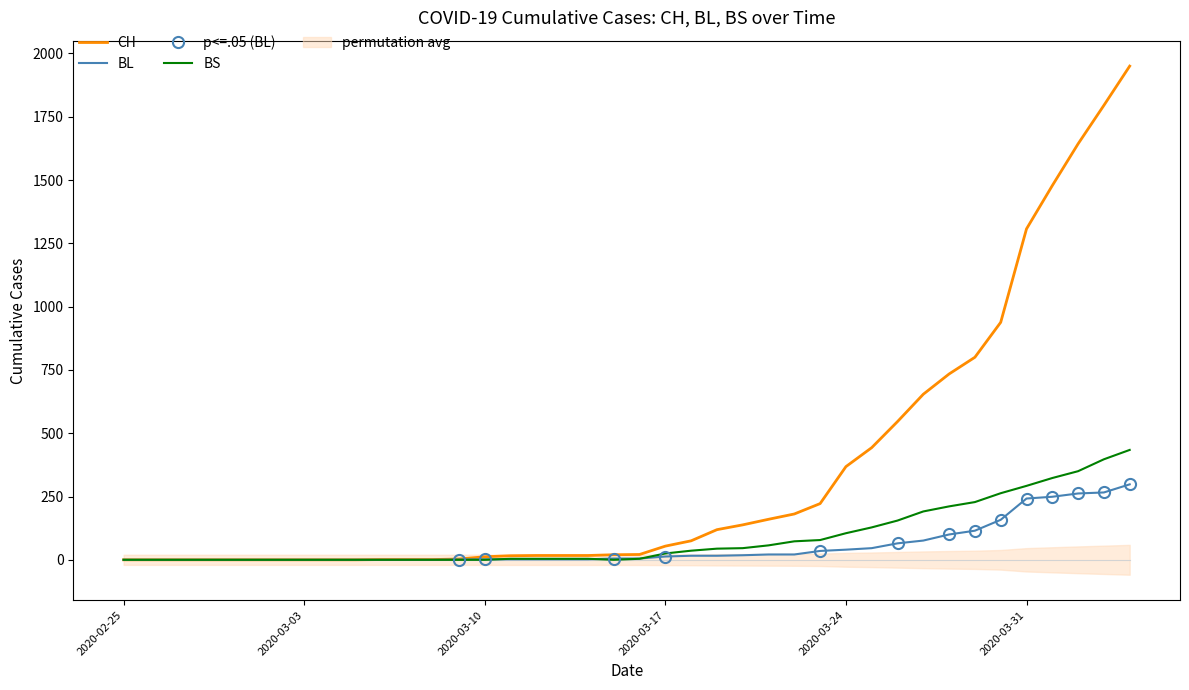

Reading left to right, what are all the values shown in this chart?

CH: 0	0	0	0	0	0	0	0	0	0	1	1	1	3	12	16	17	17	17	20	21	54	75	119	138	160	181	222	368	443	546	654	734	800	938	1307	1478	1643	1795	1950
BL: 0	0	0	0	0	0	0	0	0	0	0	0	0	1	2	2	2	2	2	5	5	13	16	16	18	21	21	35	40	46	65	76	100	115	158	242	249	262	266	298
BS: 0	0	0	0	0	0	0	0	0	0	0	0	0	0	0	4	4	4	4	0	4	25	36	44	46	57	73	78	105	128	155	191	211	228	263	292	323	350	397	434